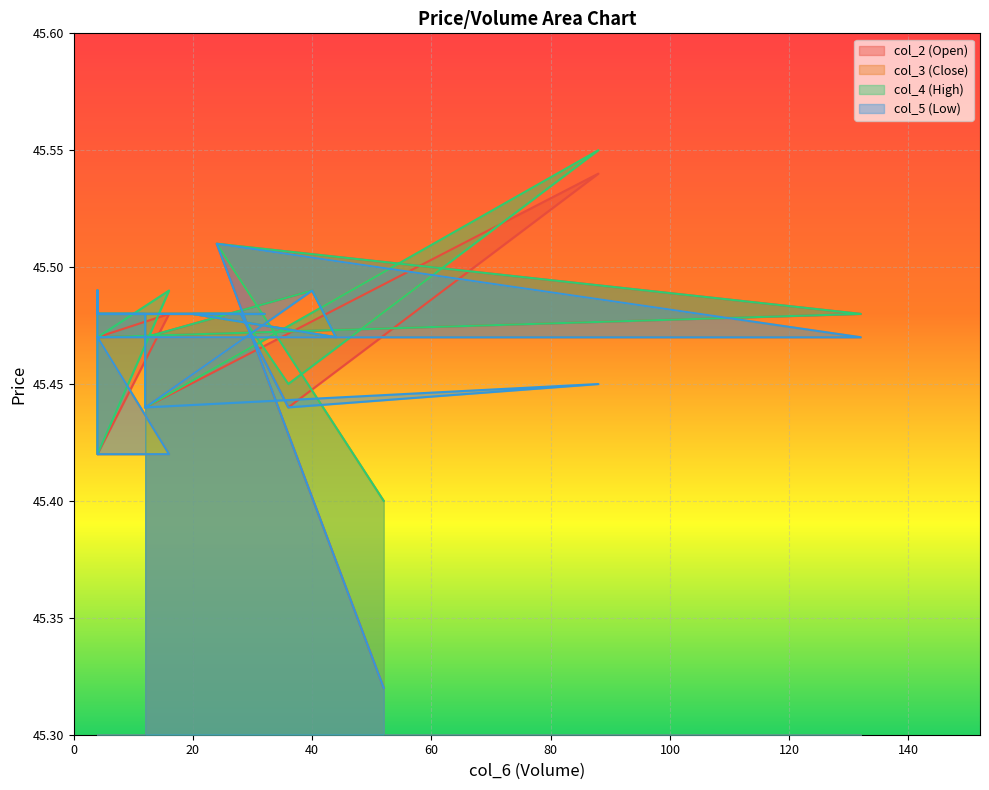

What is the lowest value of the col_4 series?

45.4